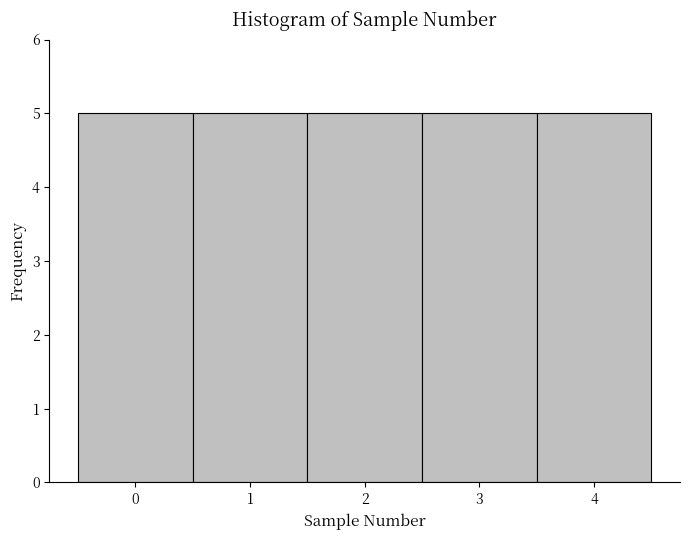

How tall is the bar that spans -0.5 to 0.5 on the x-axis? The values are not printed on the chart, so give them approximately, as read against the axis.

5